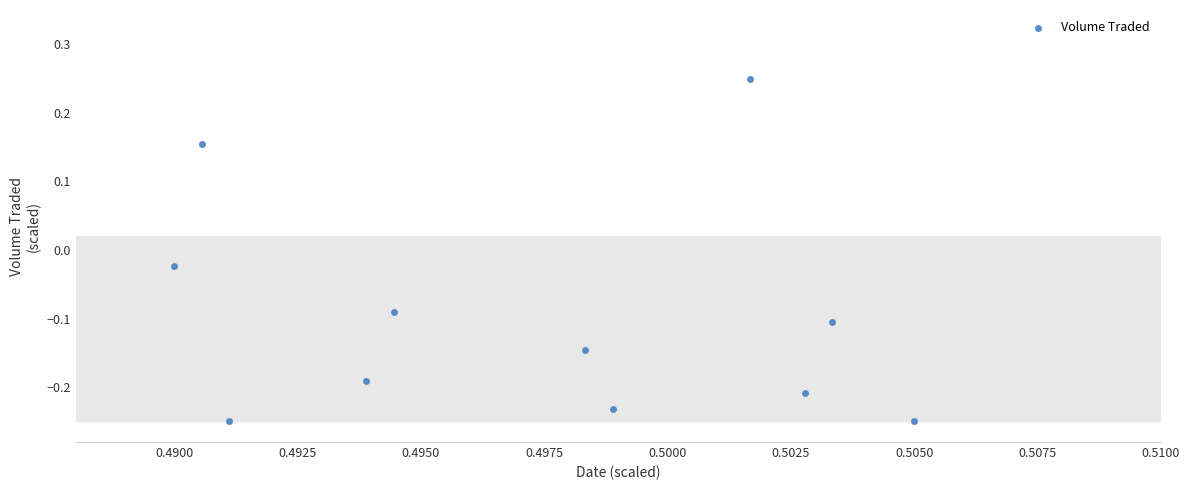

What is the range of Y values (max minus min)?

0.5